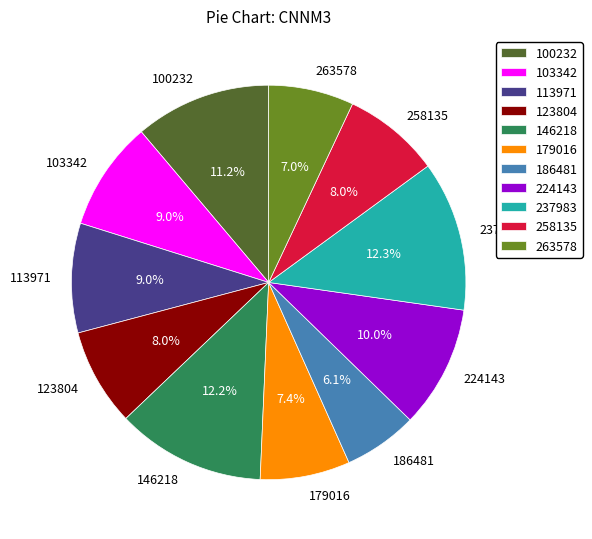

Is 258135 the majority of the pie?

No